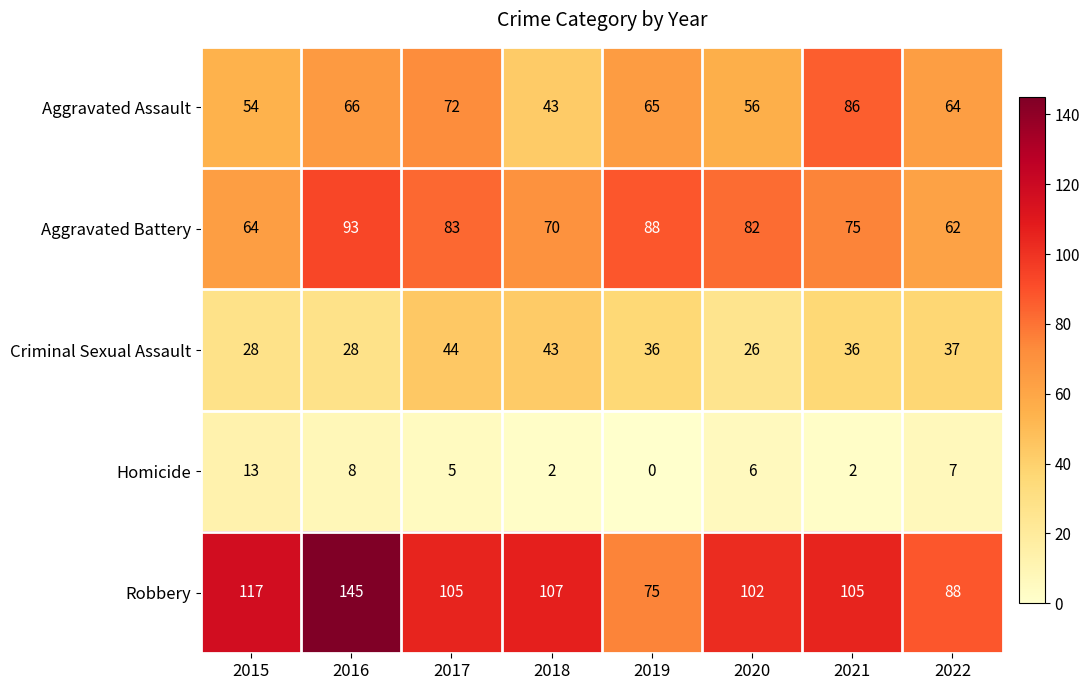

The value of Aggravated Battery at 2019 is 88. True or false?

True